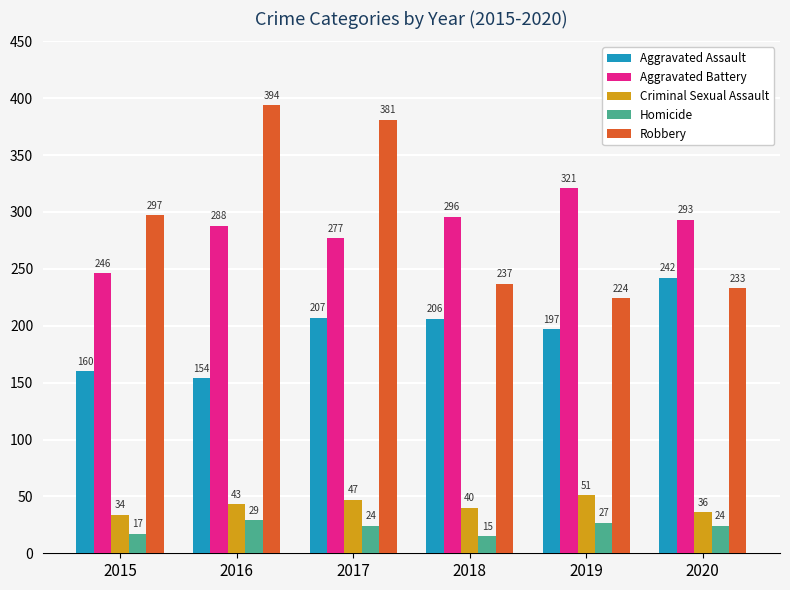

What is the average value of the Robbery series?

294